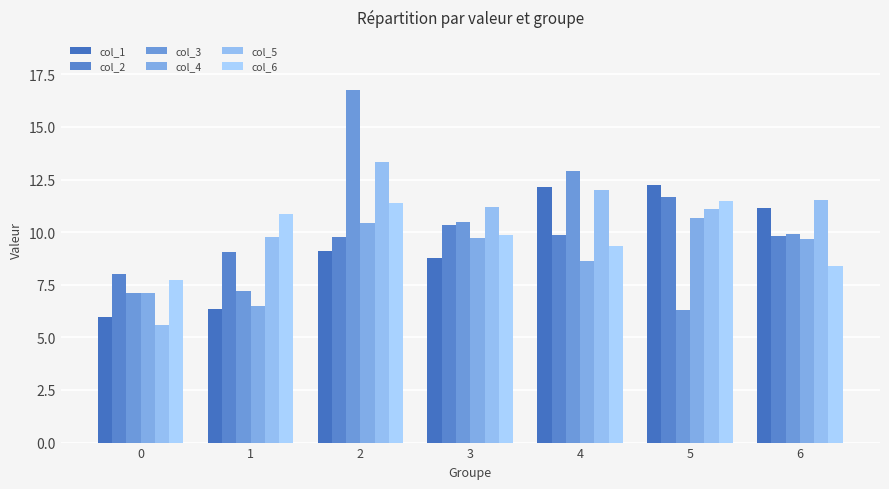

Which series changed the most between 0 and 5?

col_1